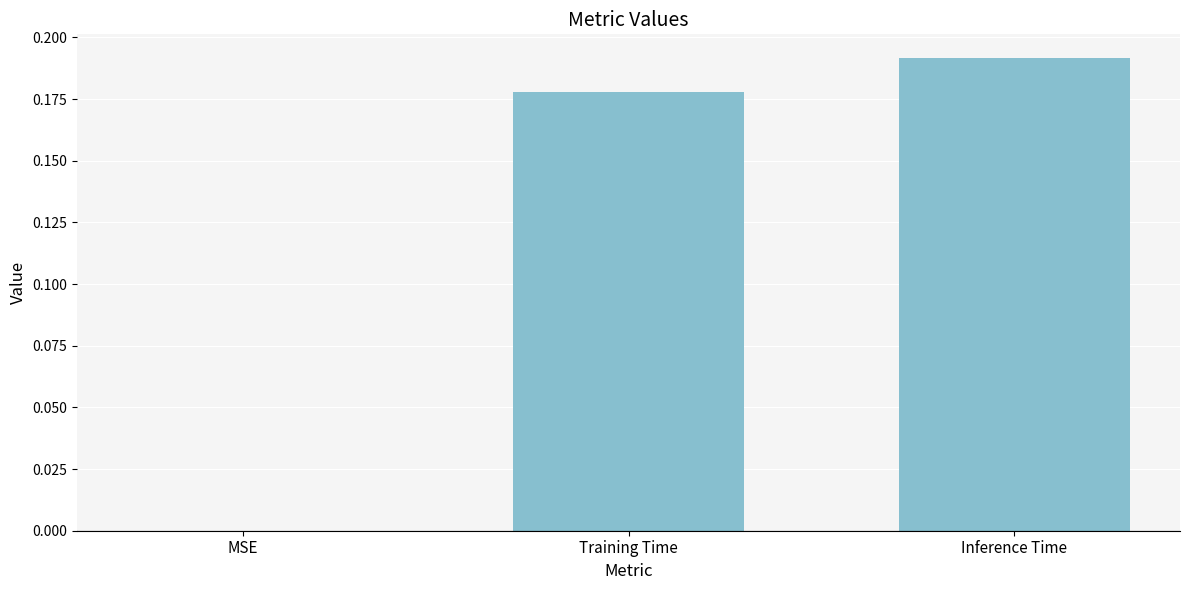

At which category does the chart reach its peak across all series?

Inference Time